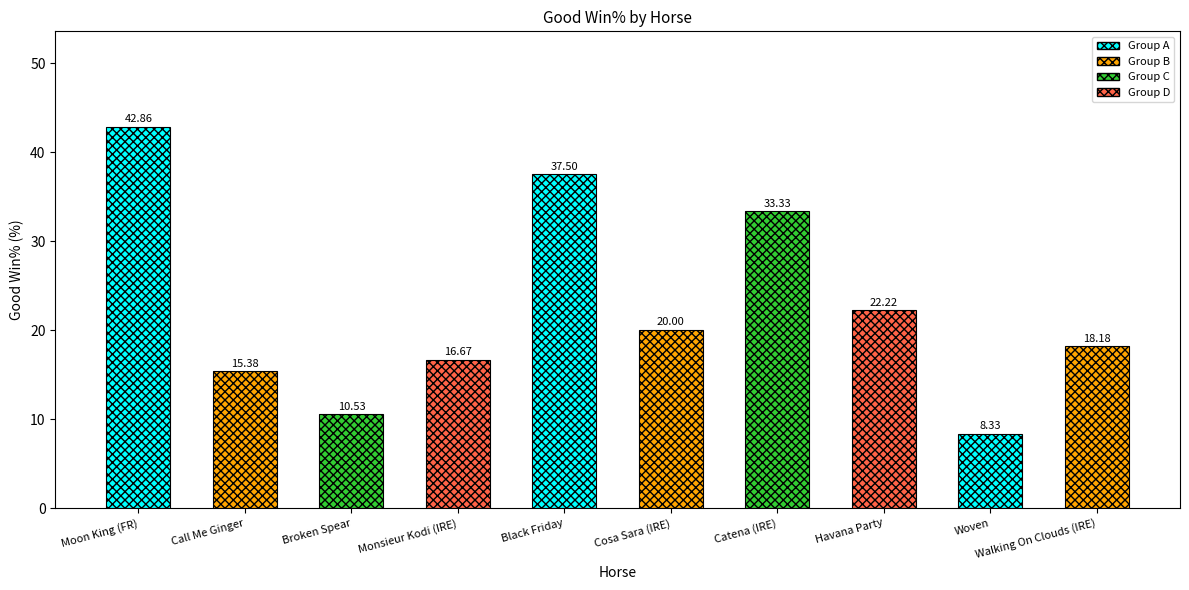

What is the smallest value displayed?

8.3